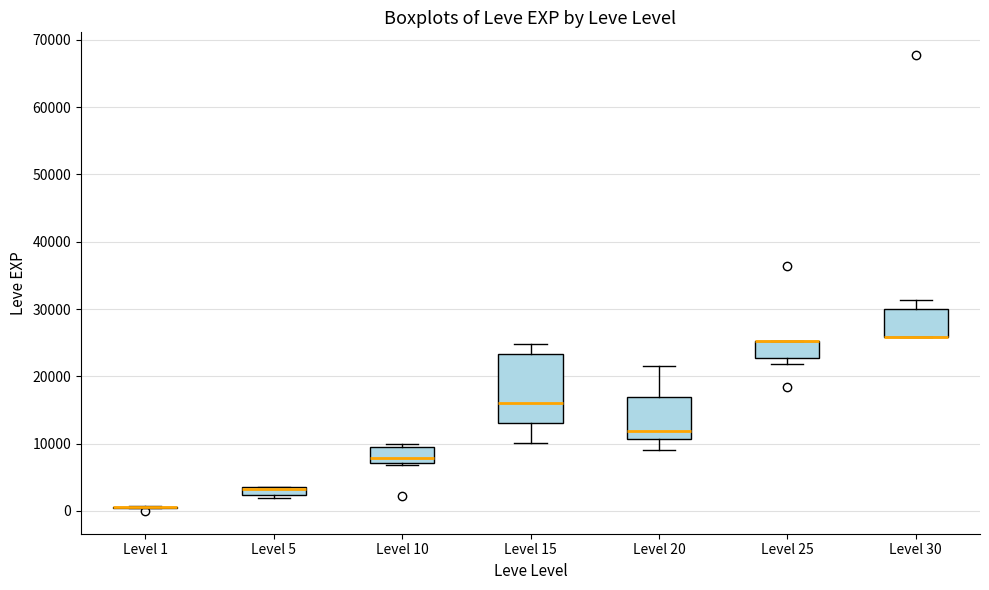

Where does the upper whisker of the box for Level 30 end on the y-axis? The values are not printed on the chart, so give them approximately, as read against the axis.

31000